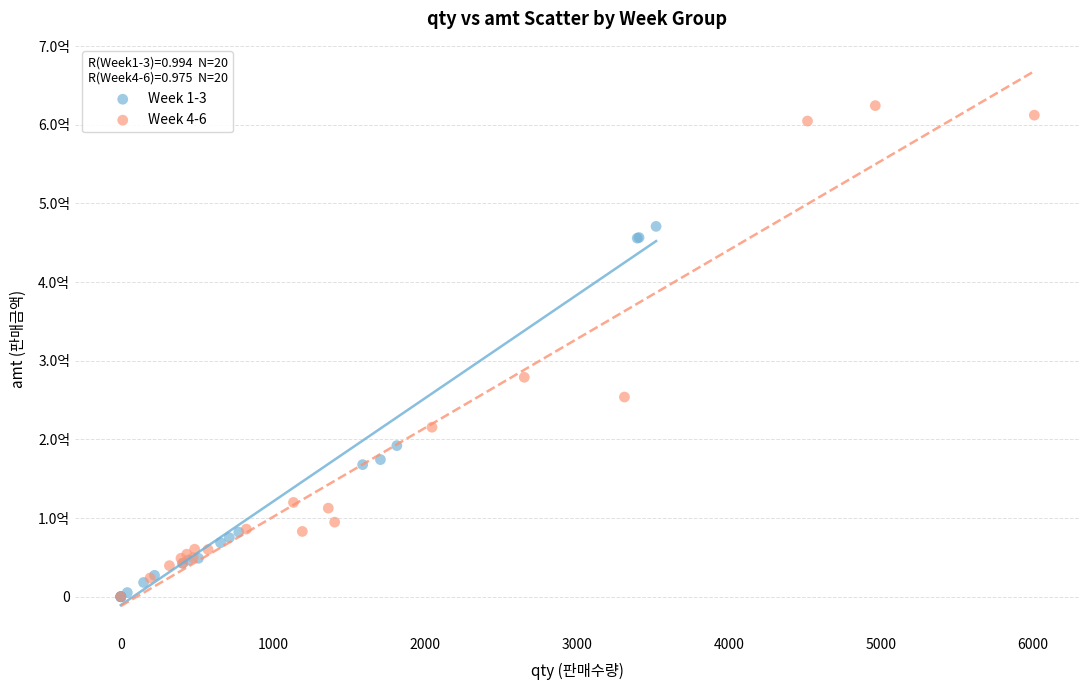

Which series reaches the maximum Y coordinate?

Week 4-6